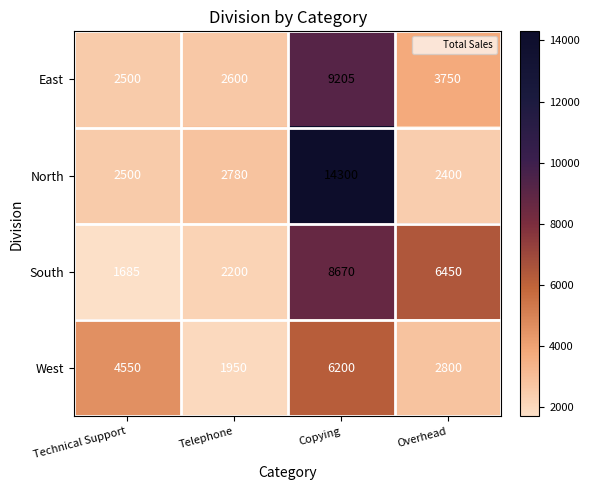

What is the minimum value shown in the chart?

1685